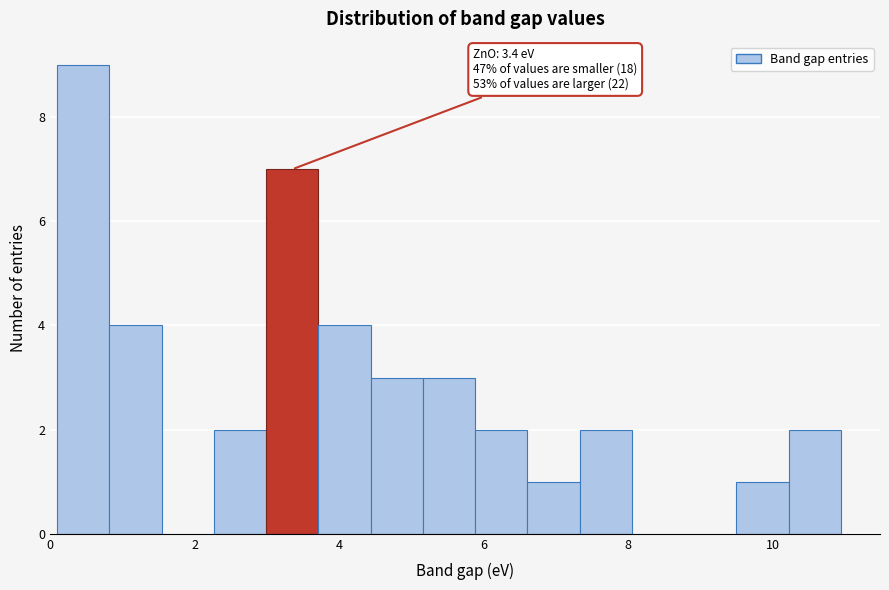

Around what value on the x-axis is the tallest bar? Give the approximate position of its centre, as read against the axis.

0.4